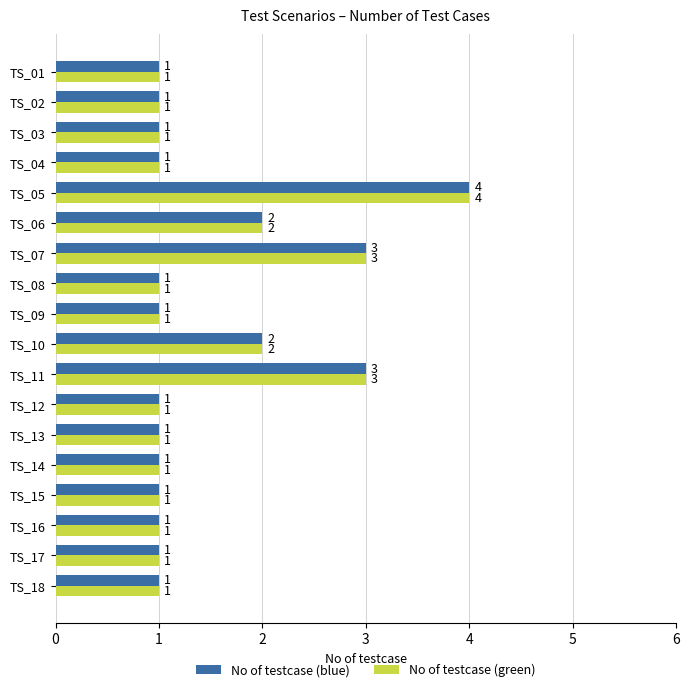

What is the average value of the No of testcase (green) series?

2